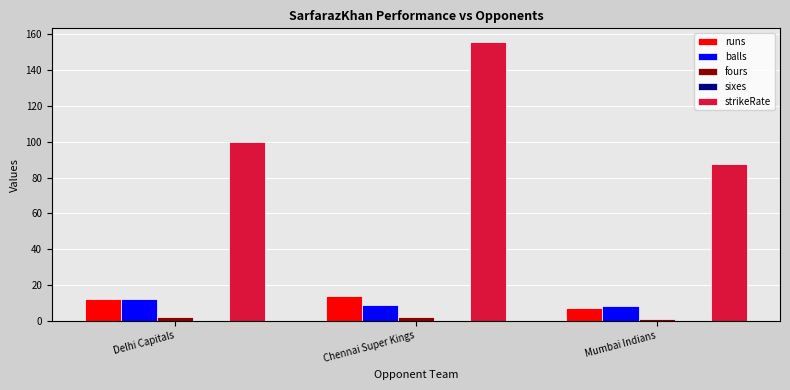

The strikeRate series shows 100.0 at Delhi Capitals. True or false?

True